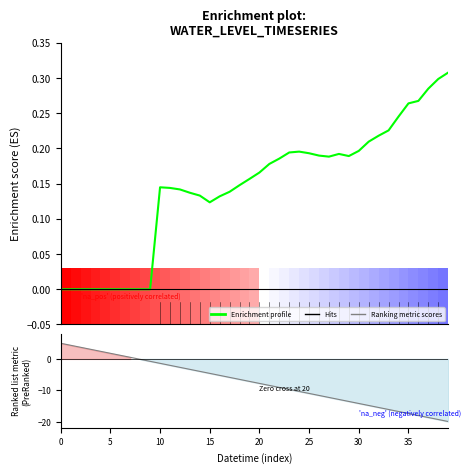

Where does the data first go above 0?

9